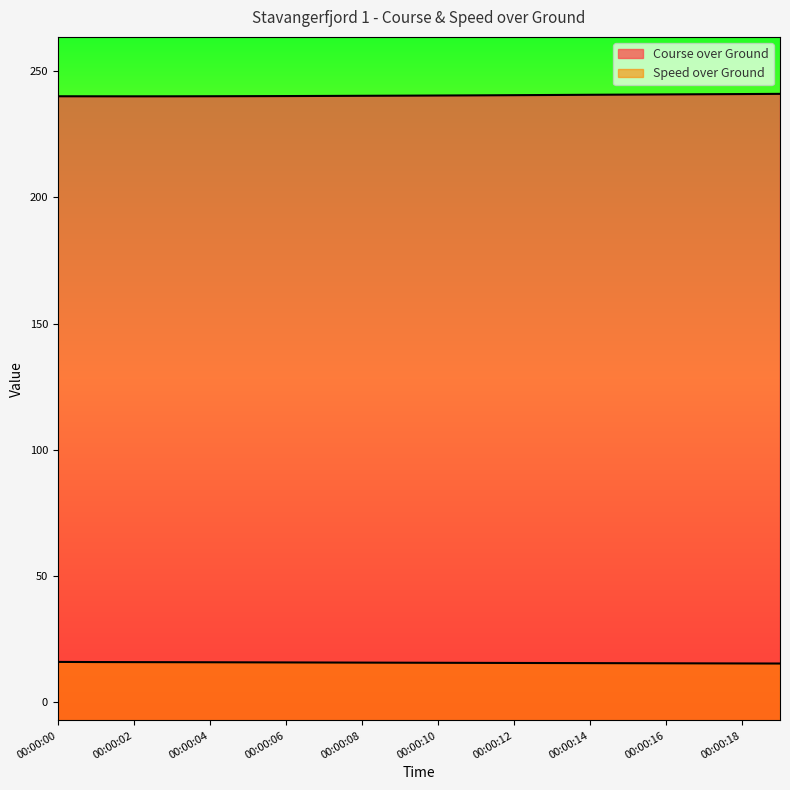

At which category is the sum across all series the highest?

00:00:19